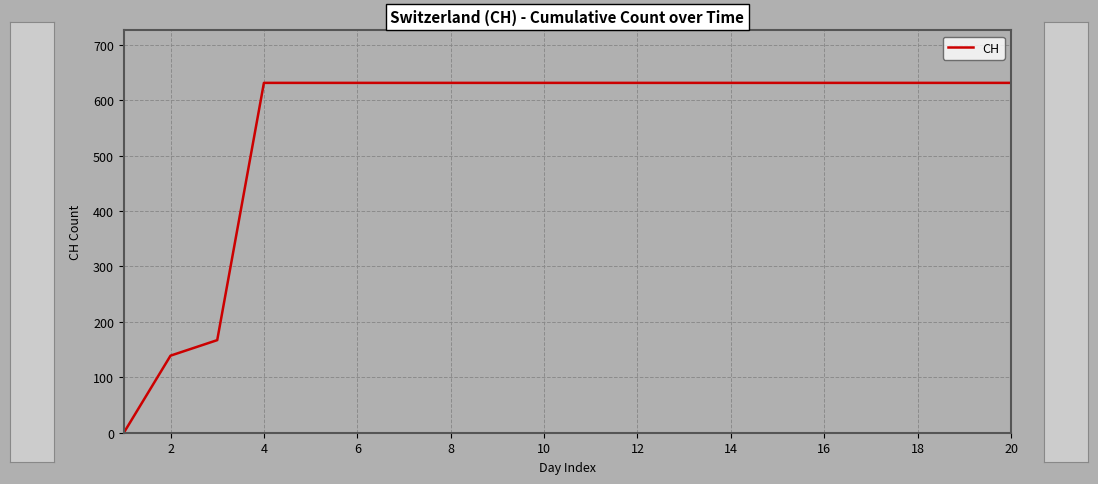

Reading left to right, extract all data points from this chart.

0	139	167	631	631	631	631	631	631	631	631	631	631	631	631	631	631	631	631	631